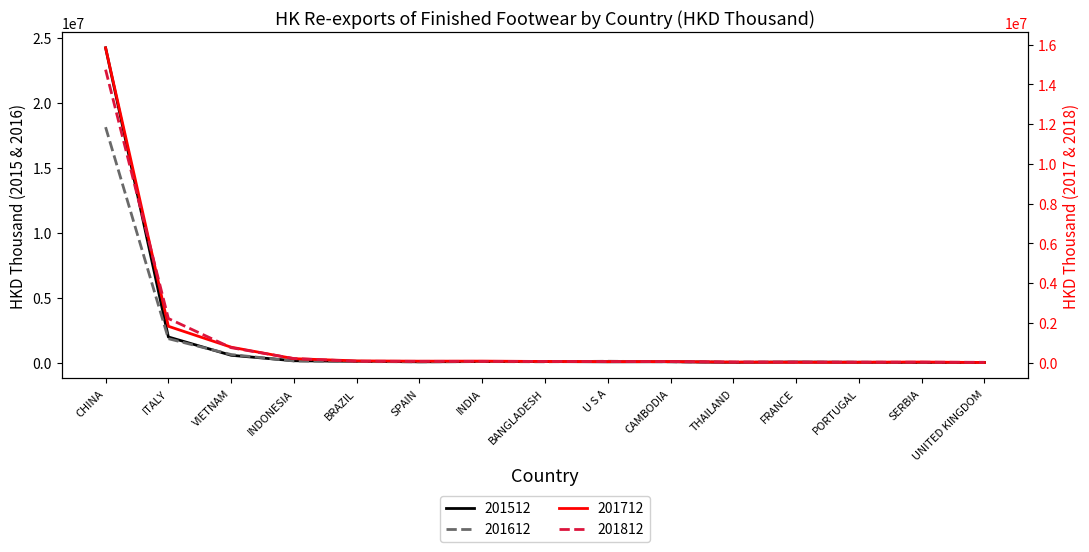

How many distinct data groups are displayed?

4